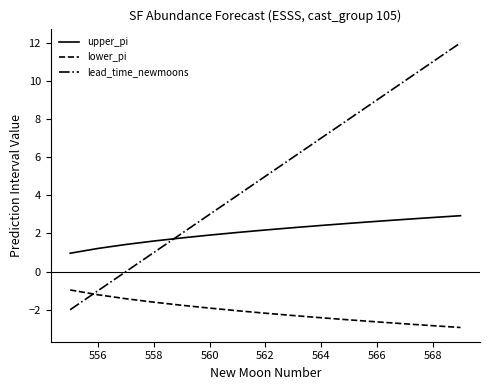

What is the sum of all lead_time_newmoons values?

75.0